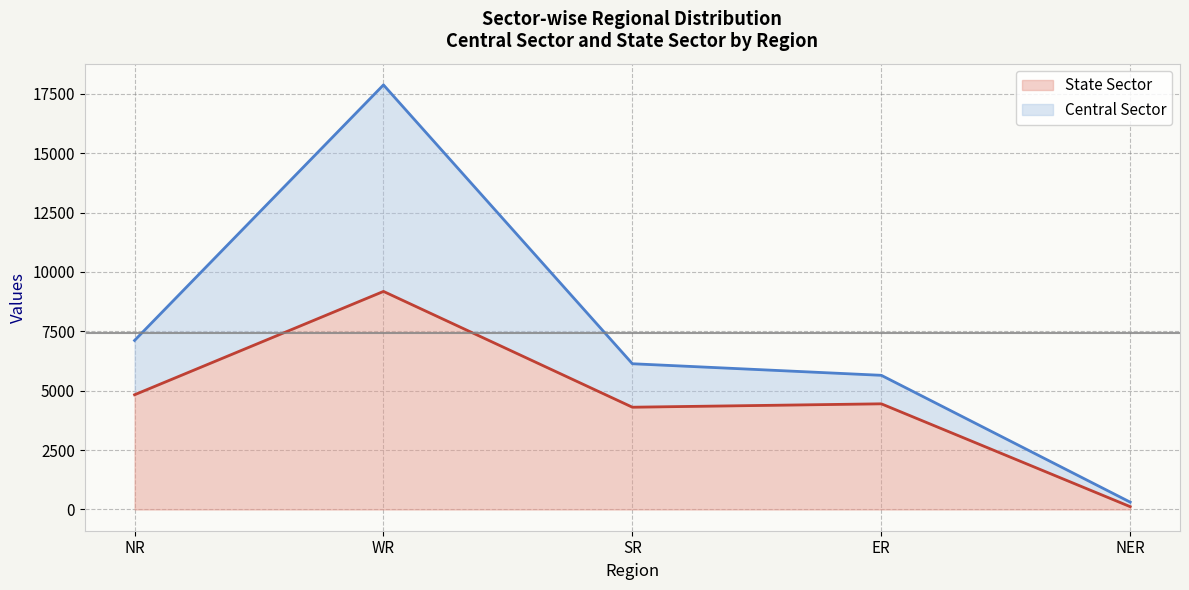

What is the approximate value at NER, to the nearest 50?

100